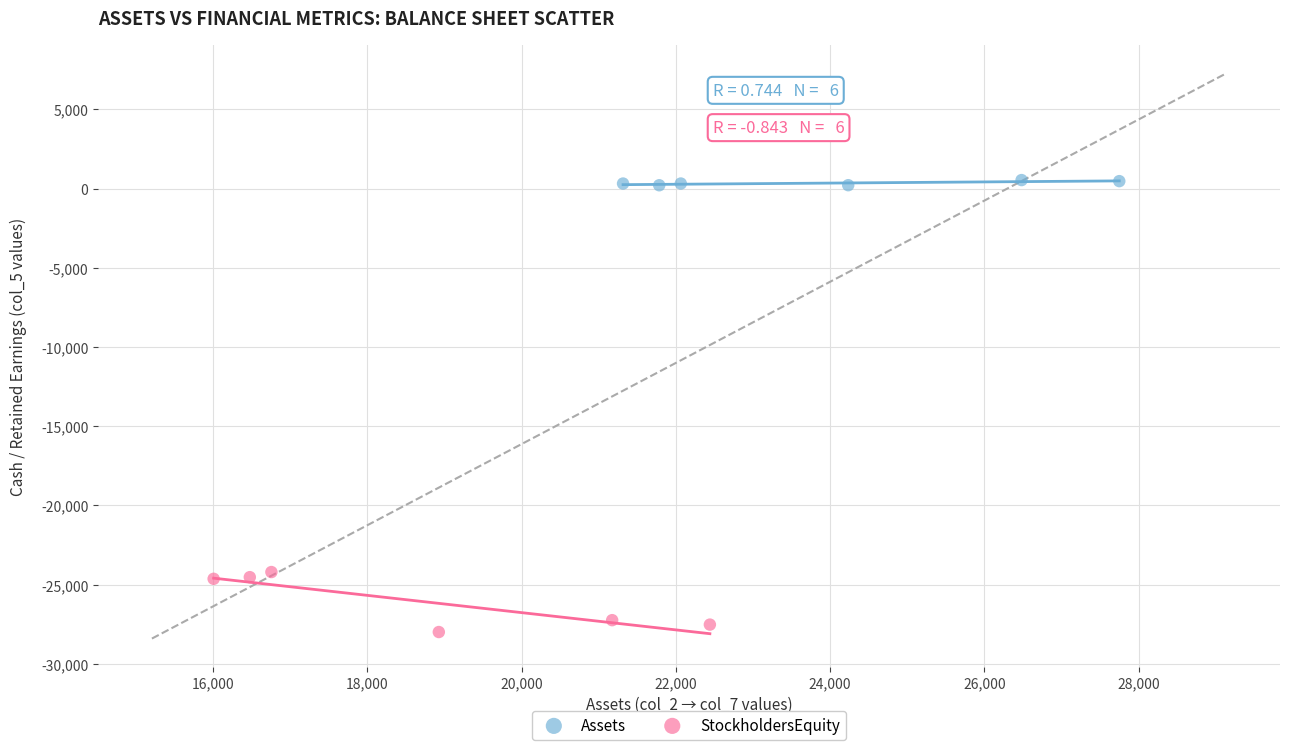

What are all the series names shown in the legend?

Assets, StockholdersEquity